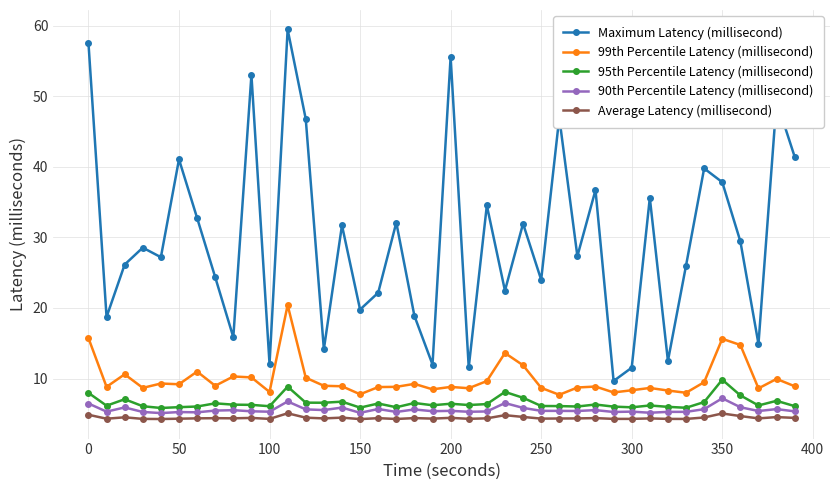

What are all the series names shown in the legend?

Maximum Latency (millisecond), 99th Percentile Latency (millisecond), 95th Percentile Latency (millisecond), 90th Percentile Latency (millisecond), Average Latency (millisecond)